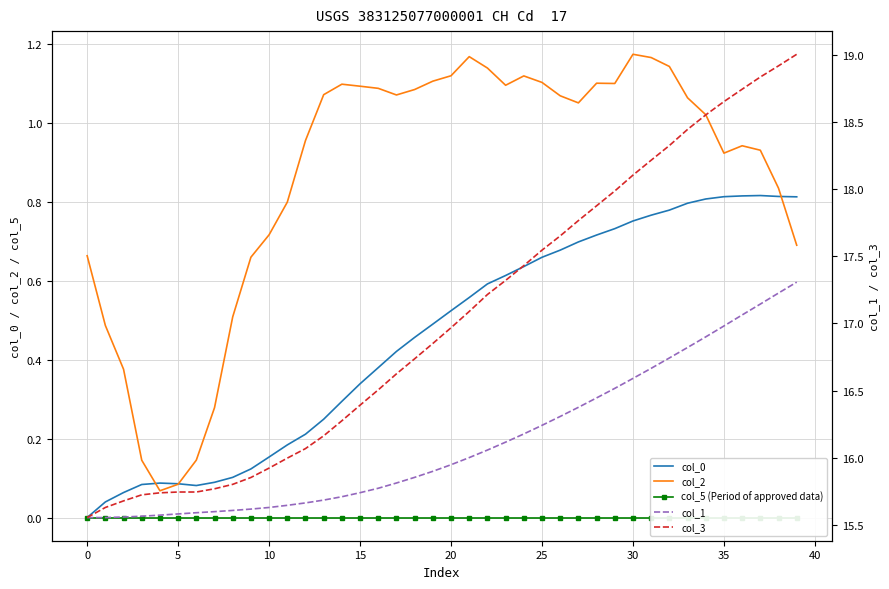

What is the spread (max minus min) of values at 19?

16.9